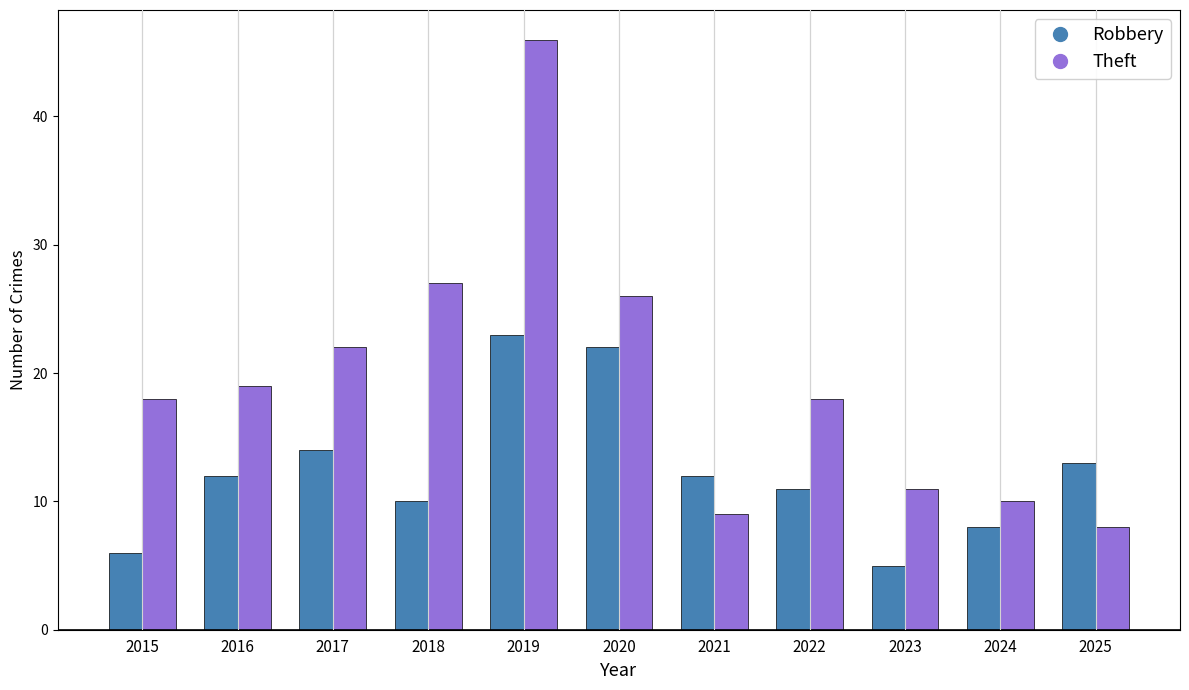

List the series in order of their peak value, lowest first.

Robbery, Theft